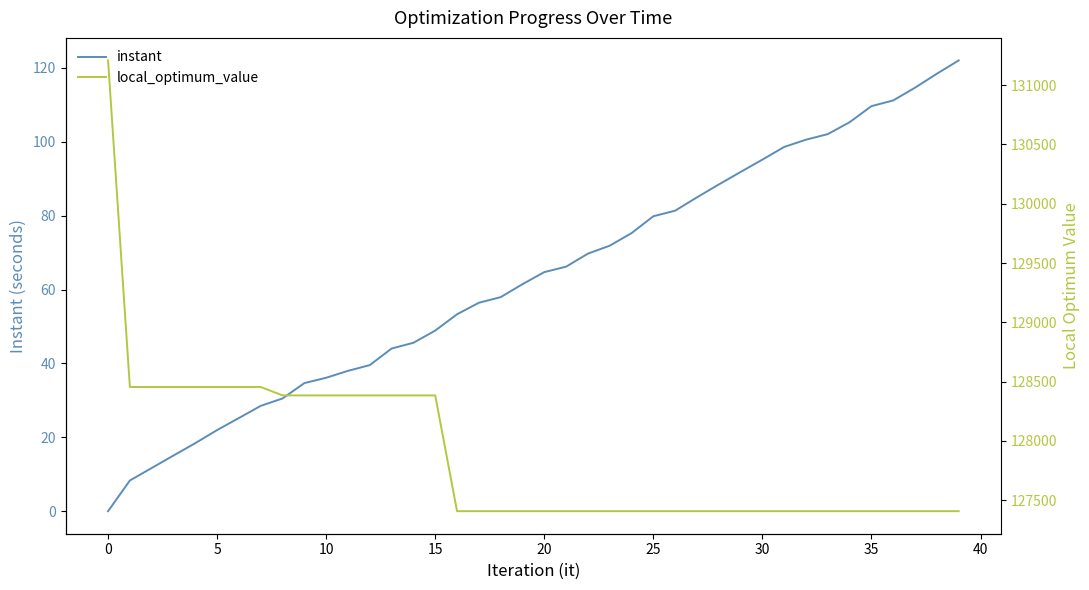

What is the average value of the local_optimum_value series?

127881.4